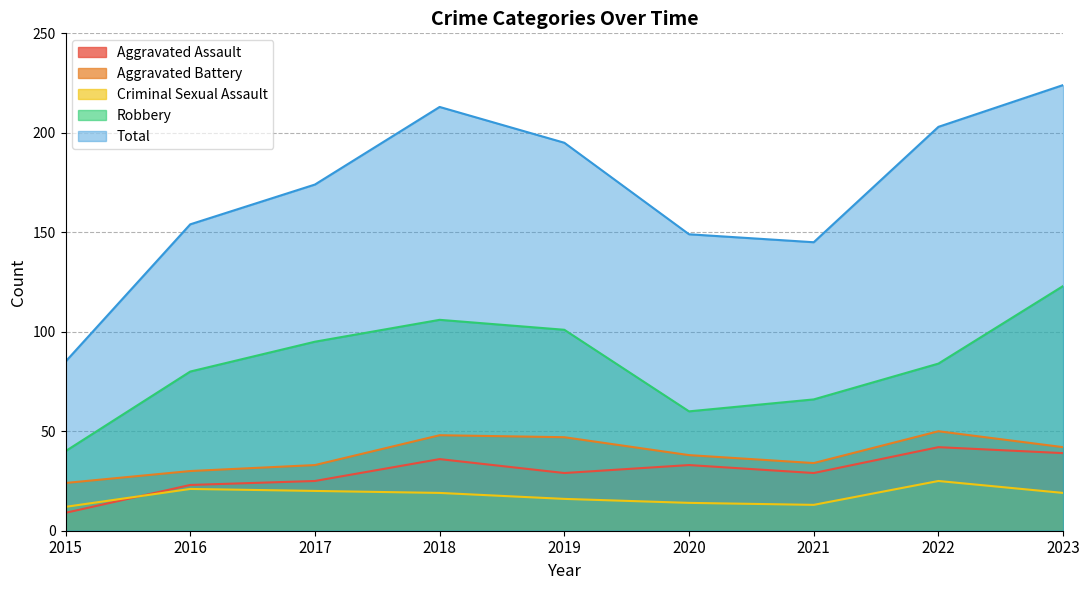

What is the difference between the maximum and minimum values in the Aggravated Battery series?

26